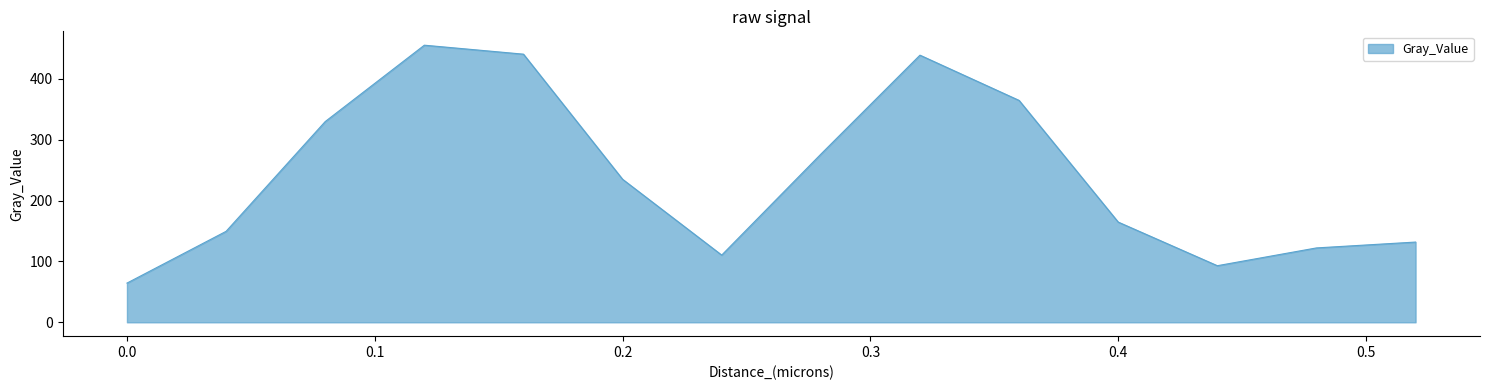

What is the smallest value displayed?

64.4